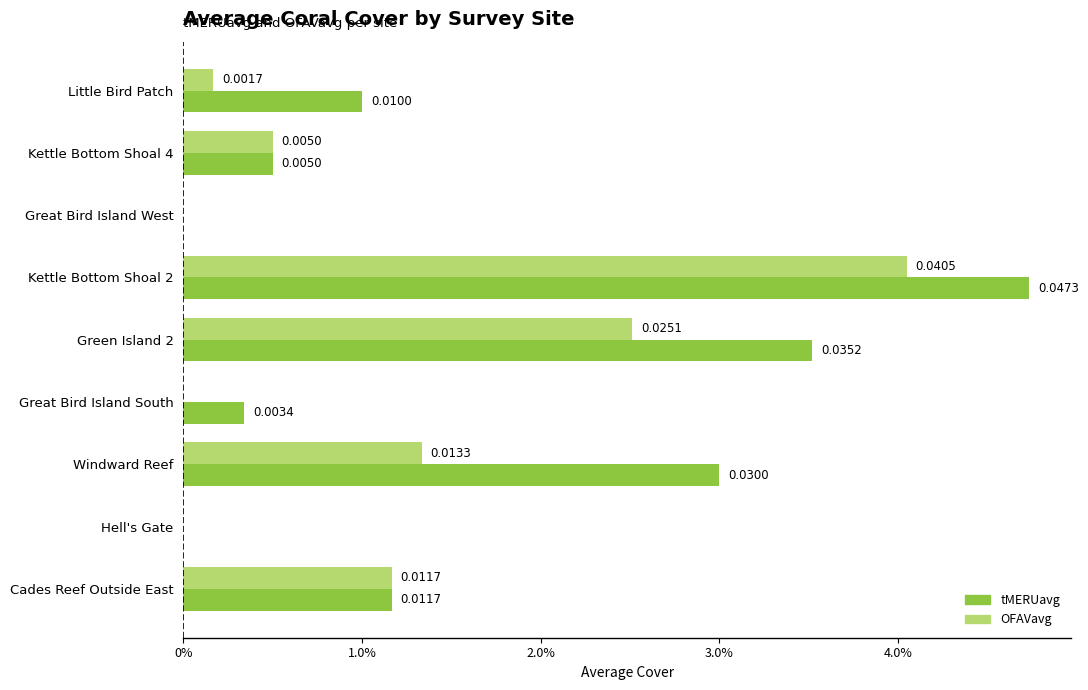

What are all the series names shown in the legend?

tMERUavg, OFAVavg